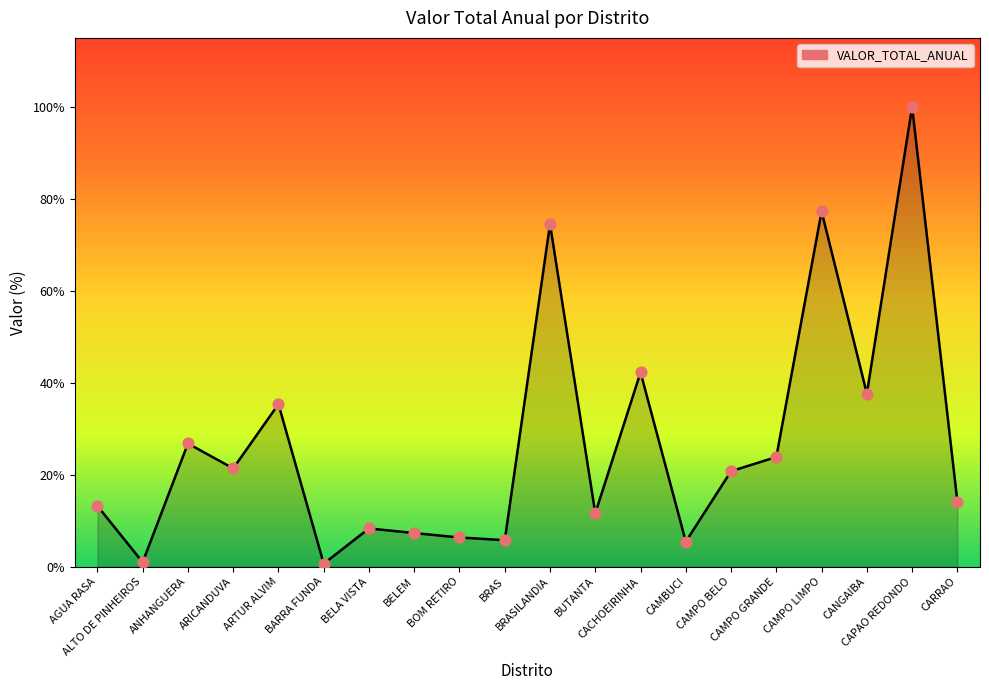

Which has a higher value, ANHANGUERA or BRAS?

ANHANGUERA